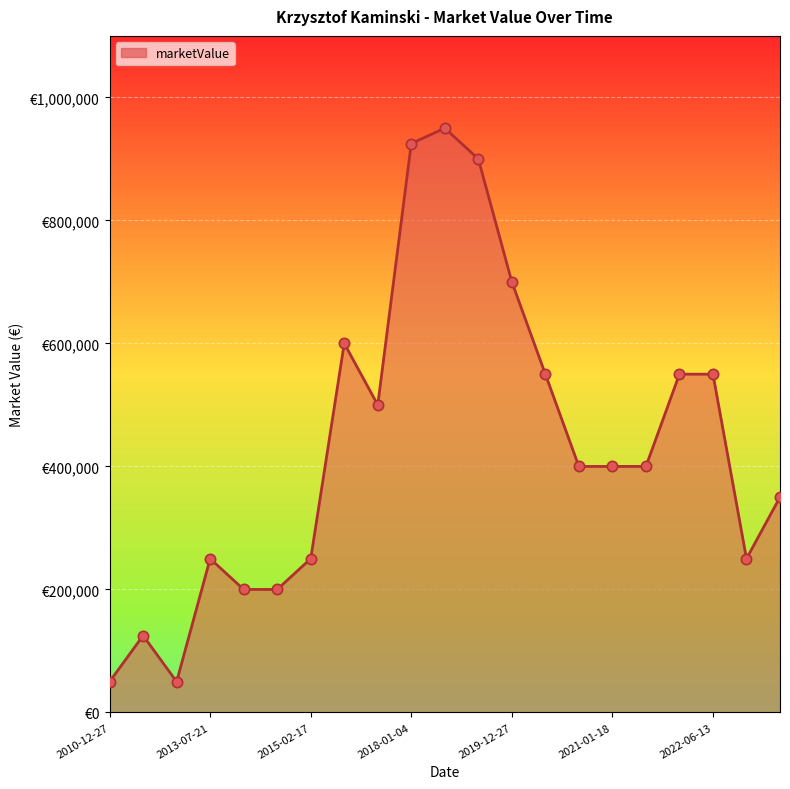

Is this an area chart (filled region under the line)?

Yes